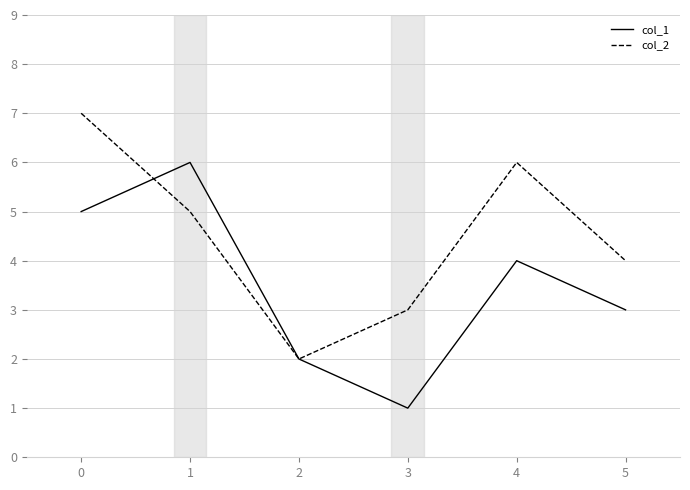

How many col_2 values are between 3 and 6?

4